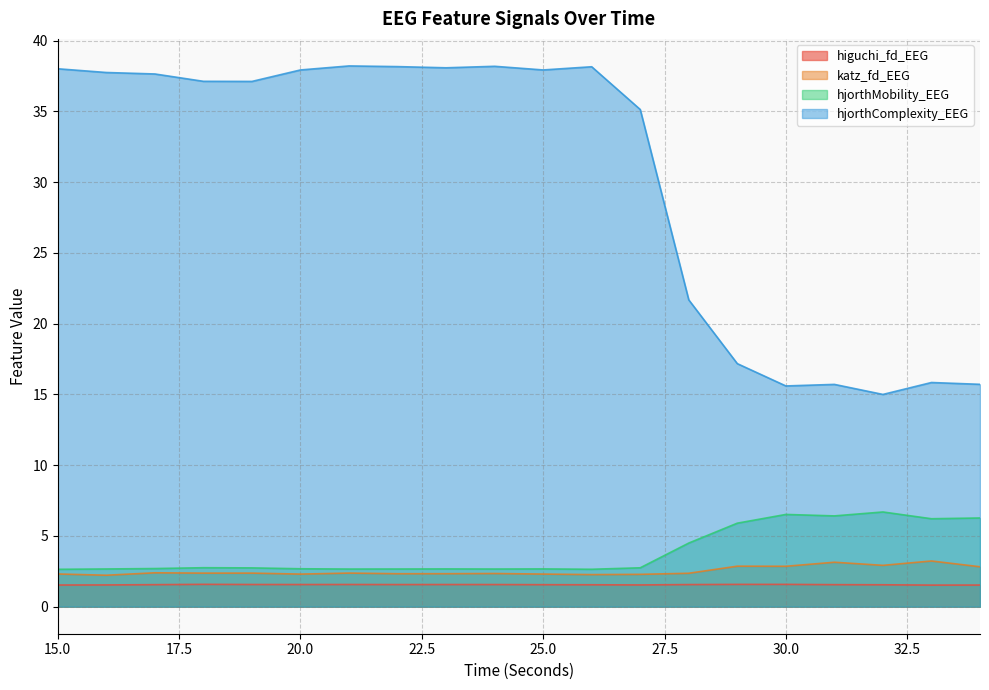

Is the value of hjorthComplexity_EEG at 29 greater than the value of higuchi_fd_EEG at 31?

Yes